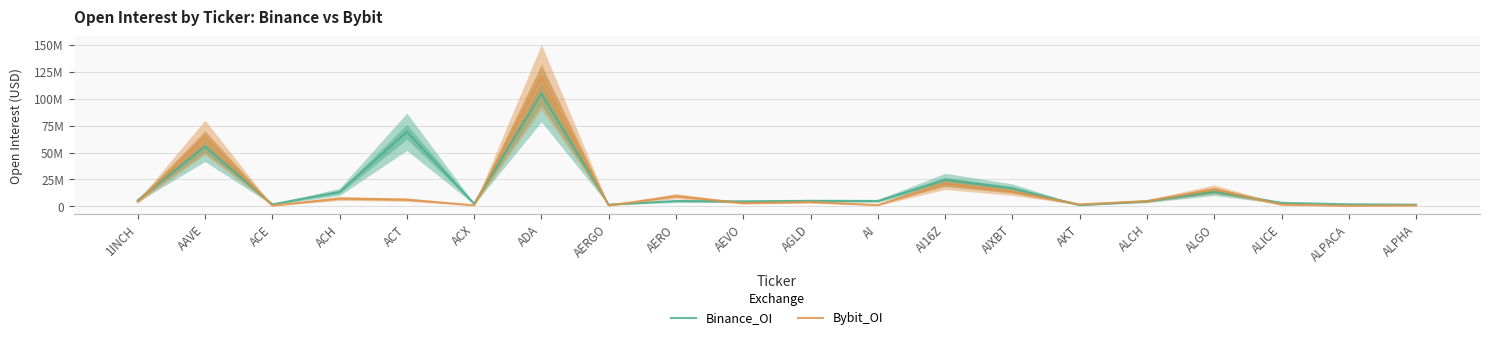

Which series has the largest range (max minus min)?

Bybit_OI